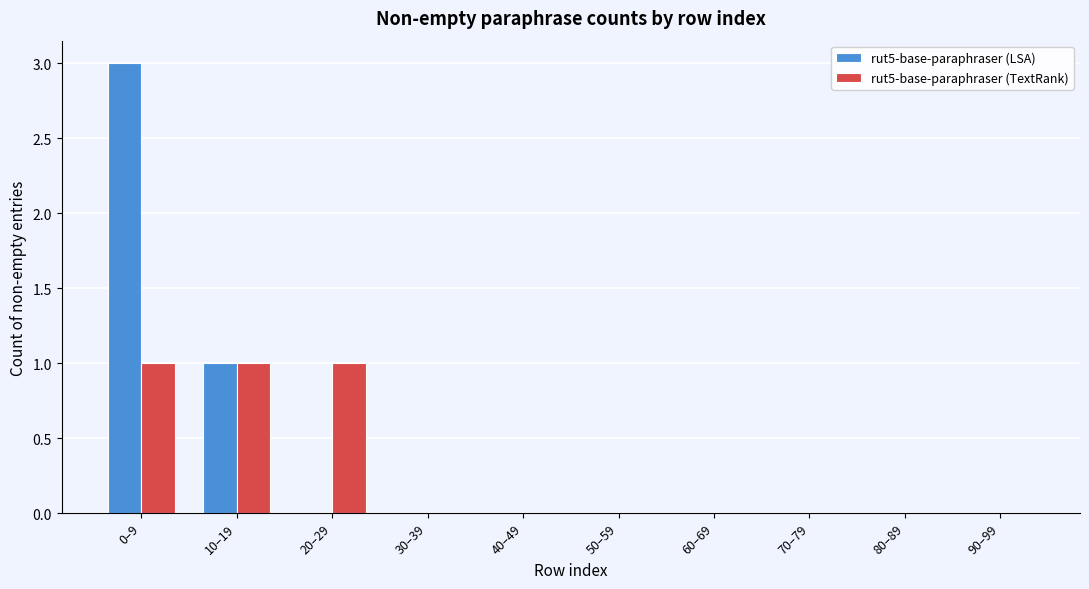

Reading left to right, transcribe all the data shown in this chart.

rut5-base-paraphraser (LSA): 0–9=3	10–19=1	20–29=0	30–39=0	40–49=0	50–59=0	60–69=0	70–79=0	80–89=0	90–99=0
rut5-base-paraphraser (TextRank): 0–9=1	10–19=1	20–29=1	30–39=0	40–49=0	50–59=0	60–69=0	70–79=0	80–89=0	90–99=0